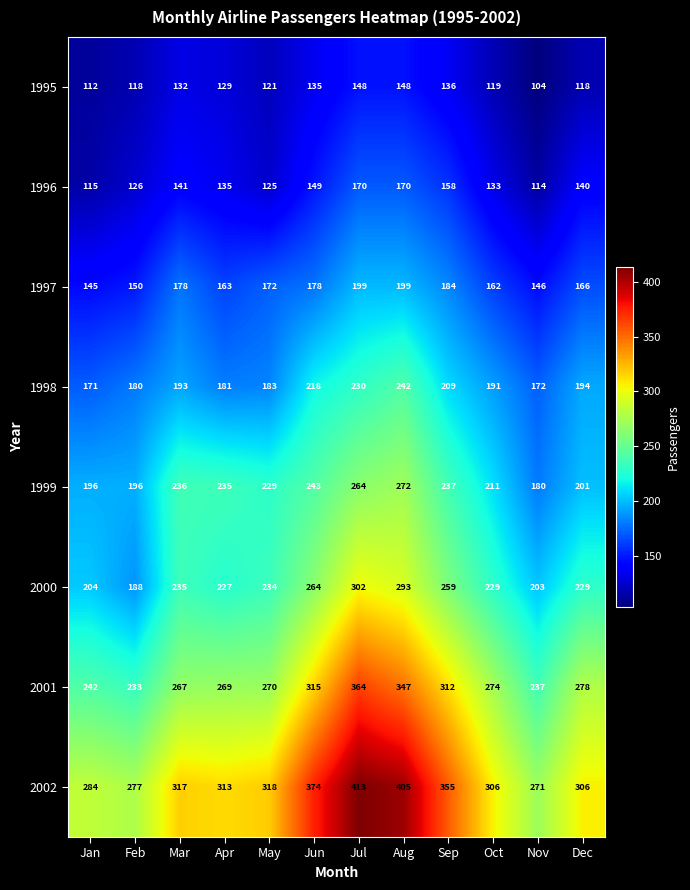

Which series has the largest range (max minus min)?

2002